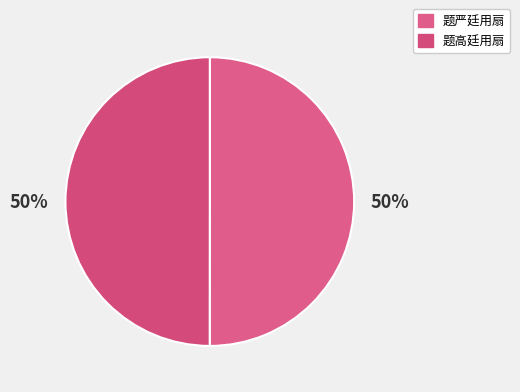

How many segments does this pie chart have?

2